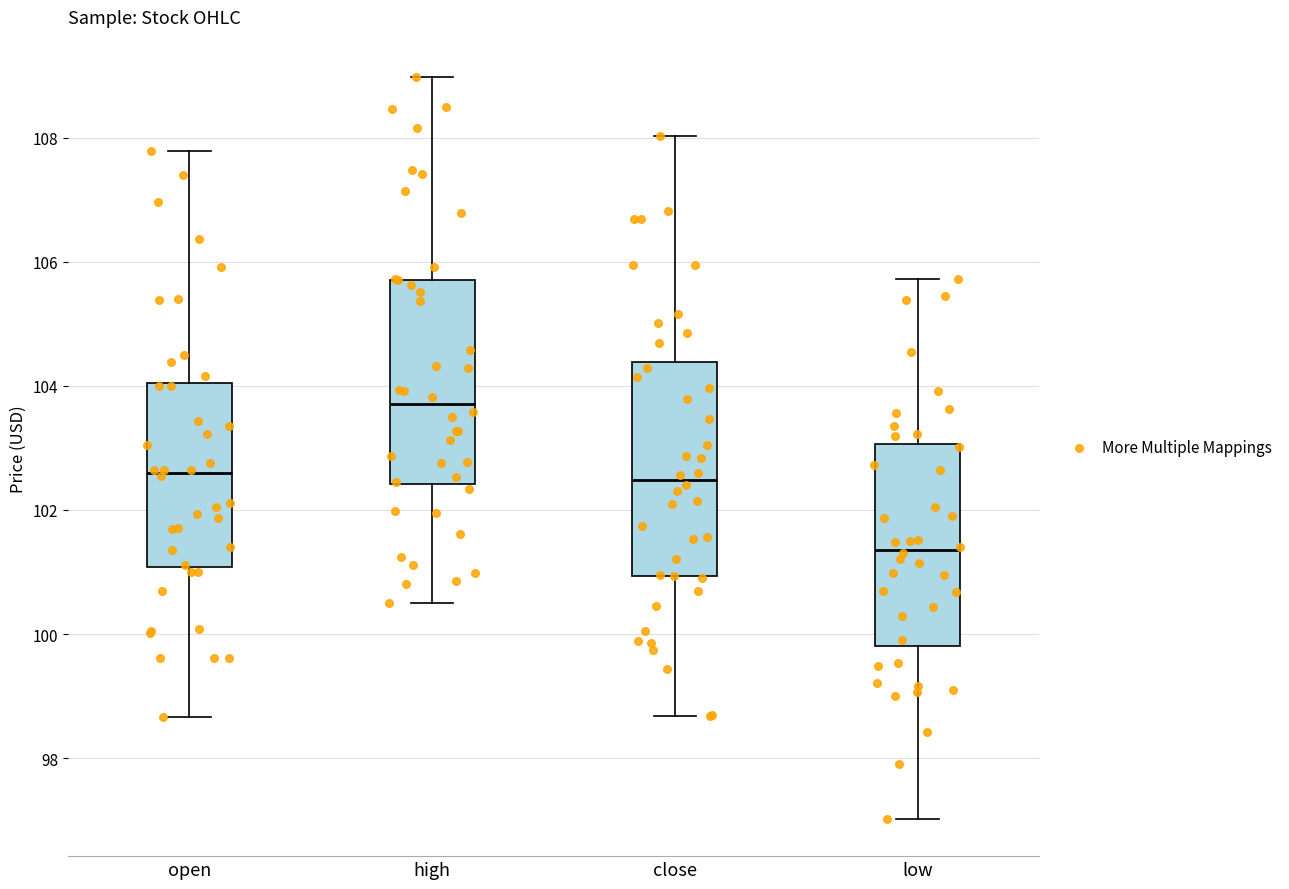

Reading left to right, read every box against the y-axis: the position of its median line, the range the box covers, and the ends of its whiskers. The values are not printed on the chart, so give them approximately, as read against the axis.

open: median 102.6, box 101.0 to 104.0, whiskers 98.6 to 107.8
high: median 103.8, box 102.4 to 105.8, whiskers 100.6 to 109.0
close: median 102.4, box 101.0 to 104.4, whiskers 98.6 to 108.0
low: median 101.4, box 99.8 to 103.0, whiskers 97.0 to 105.8